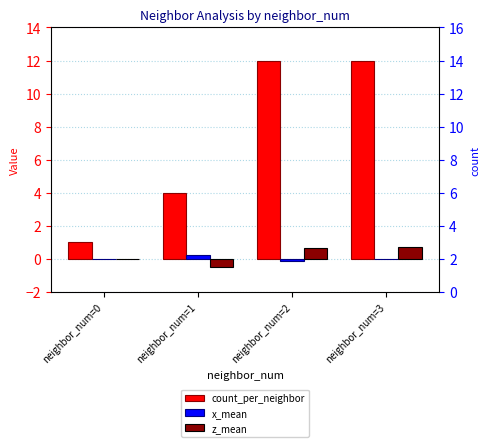

What is the sum of the x_mean values at neighbor_num=1 and neighbor_num=2?

0.1